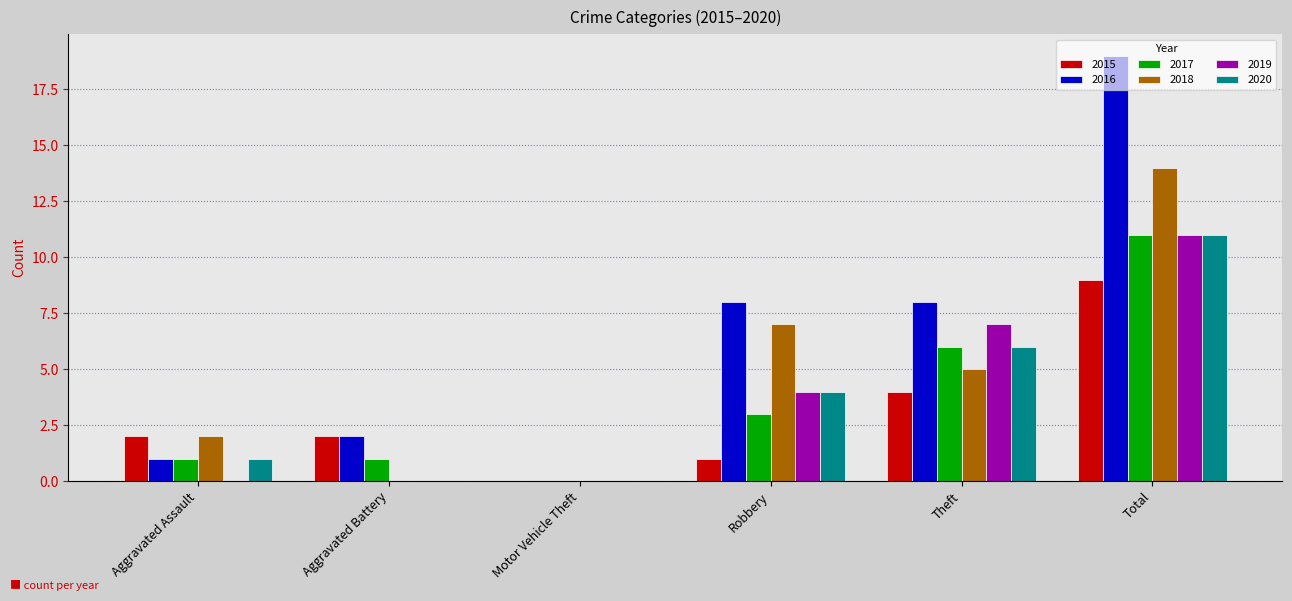

Reading right to left, extract all data points from this chart.

2015: 9	4	1	0	2	2
2016: 19	8	8	0	2	1
2017: 11	6	3	0	1	1
2018: 14	5	7	0	0	2
2019: 11	7	4	0	0	0
2020: 11	6	4	0	0	1